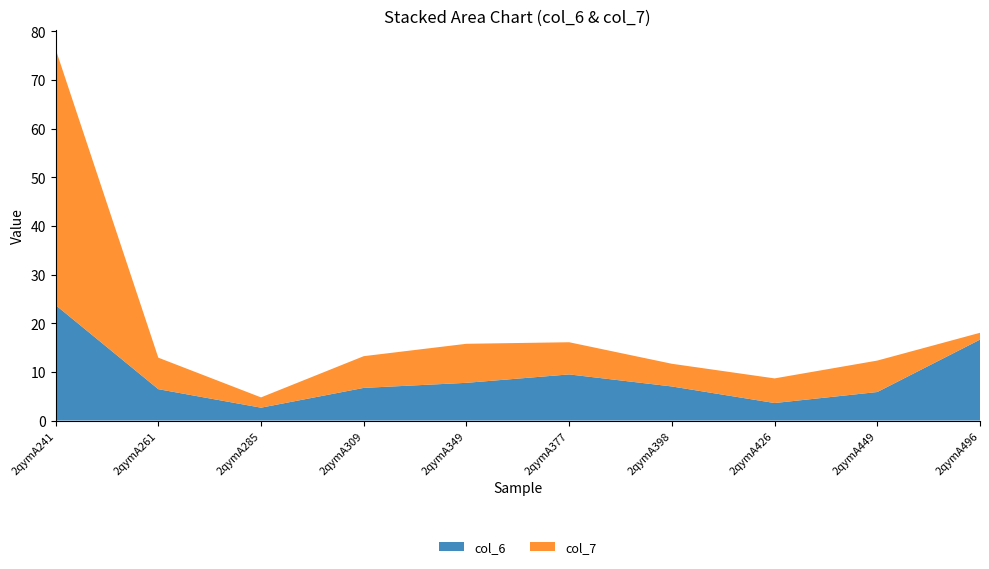

Reading left to right, what are all the values shown in this chart?

col_6: 23.7	6.4	2.6	6.7	7.7	9.5	7.0	3.6	5.9	16.6
col_7: 52.6	6.5	2.1	6.5	8.0	6.6	4.7	5.1	6.5	1.4